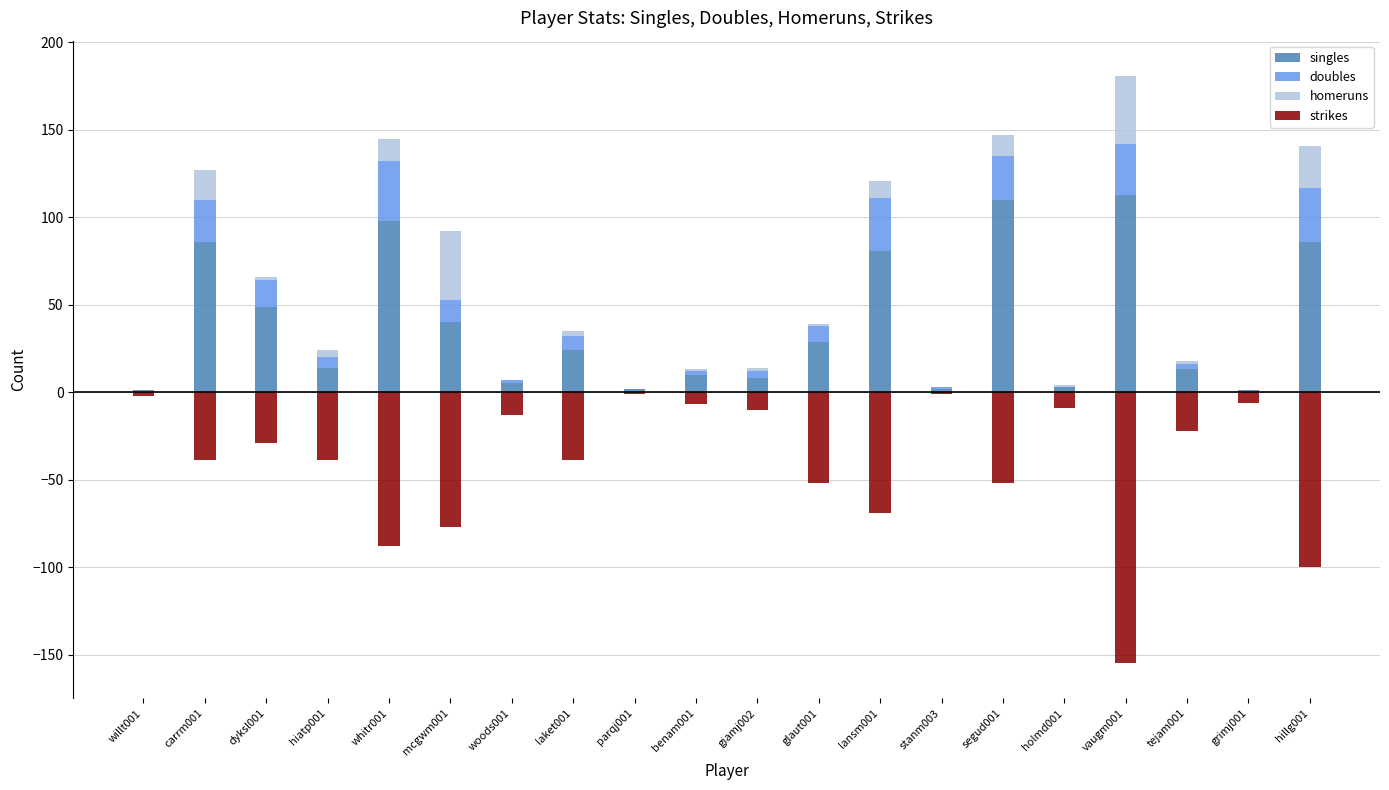

List the series in order of their peak value, lowest first.

strikes, doubles, homeruns, singles